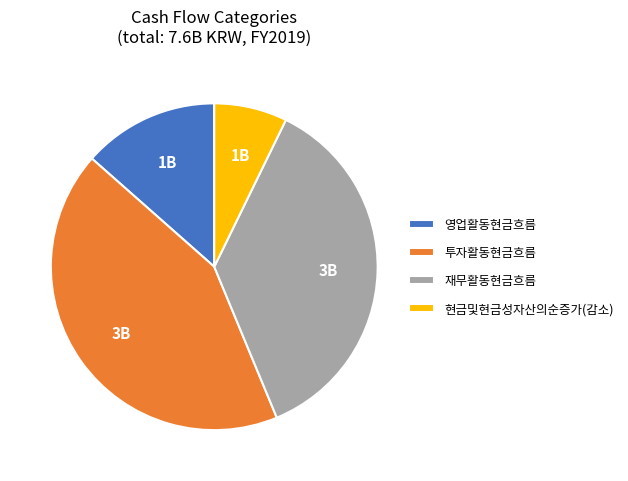

Do 투자활동현금흐름 and 영업활동현금흐름 together represent more than half of the pie?

Yes